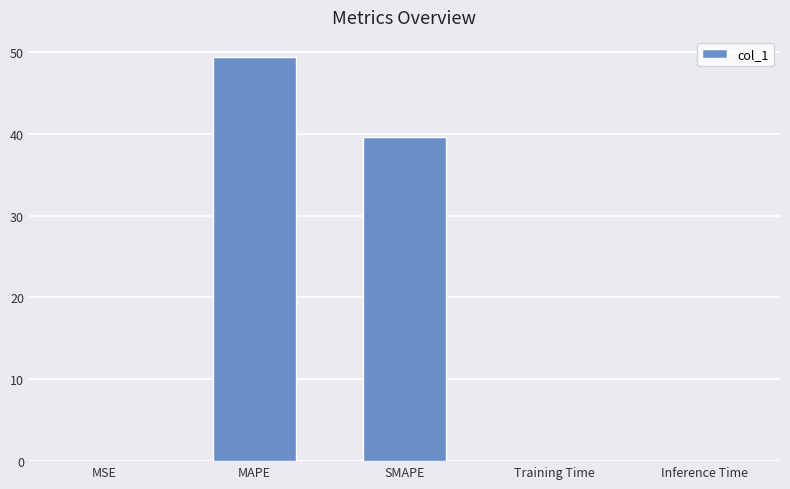

Between Inference Time and MAPE, which is larger?

MAPE